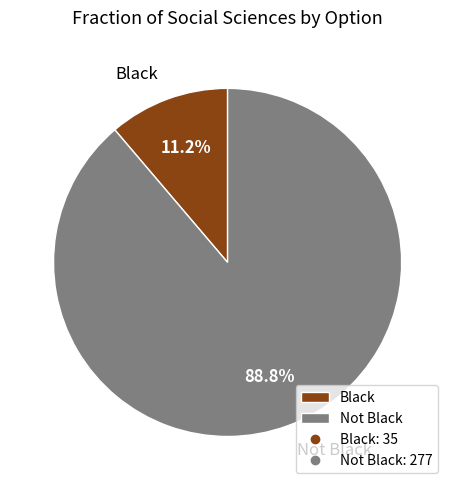

What is the smallest slice in the pie chart?

Black